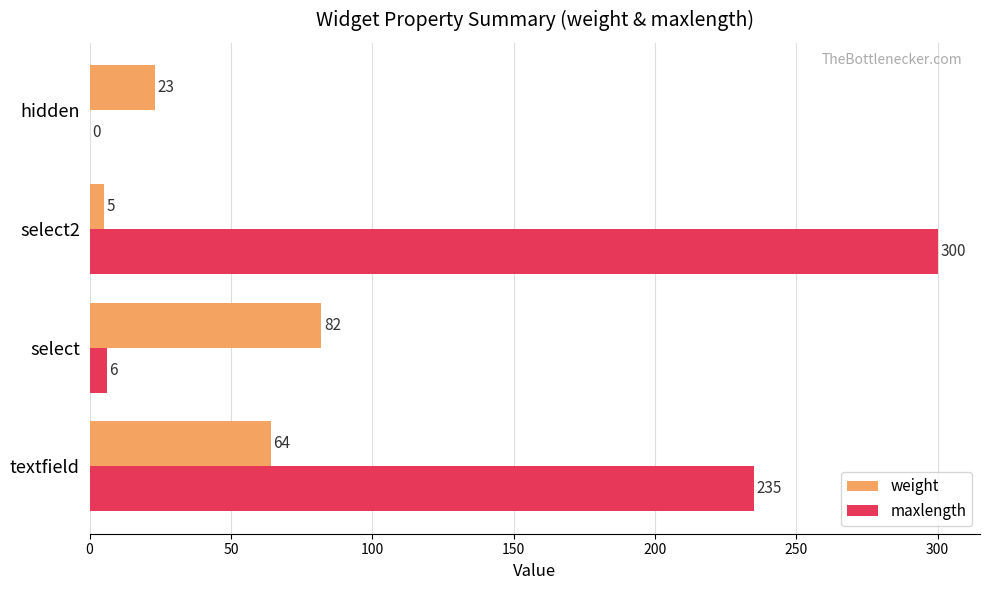

Is it true that maxlength equals 0 at hidden?

True